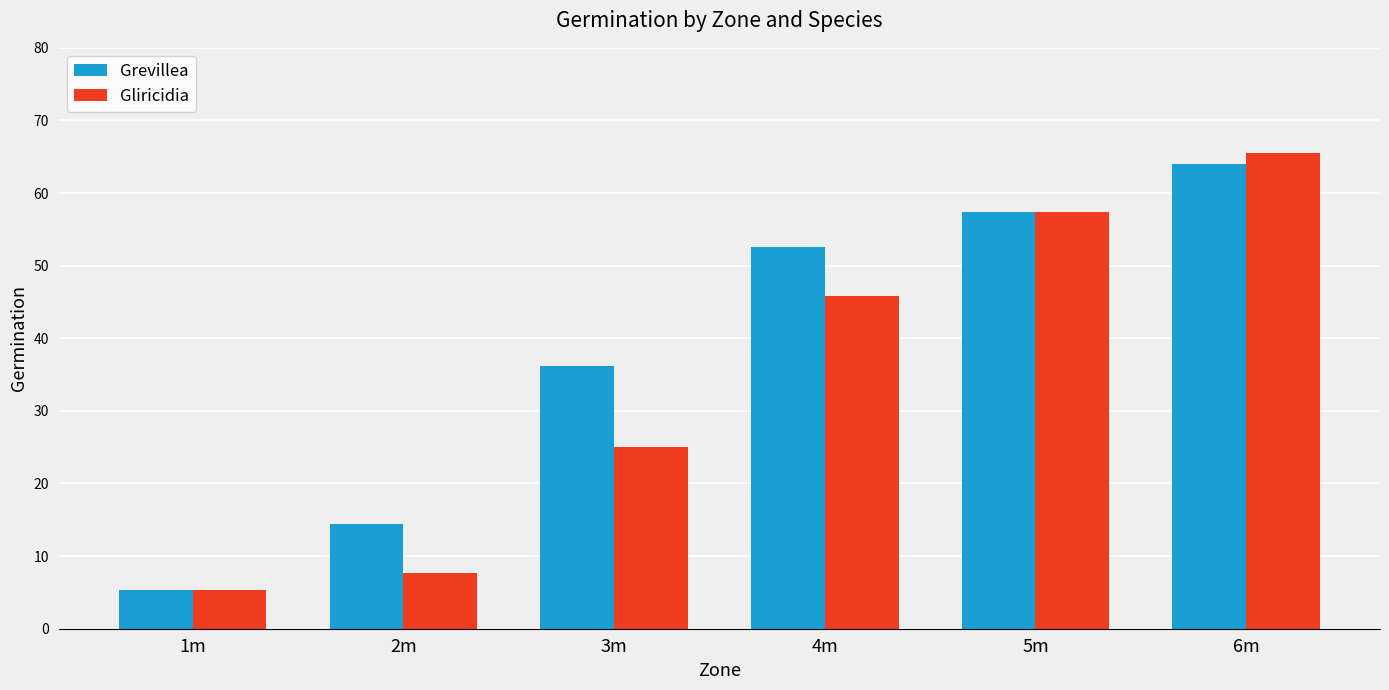

Reading left to right, list all the values displayed in this chart.

Grevillea: 5.3	14.4	36.2	52.6	57.3	64.0
Gliricidia: 5.3	7.6	25.0	45.8	57.3	65.5